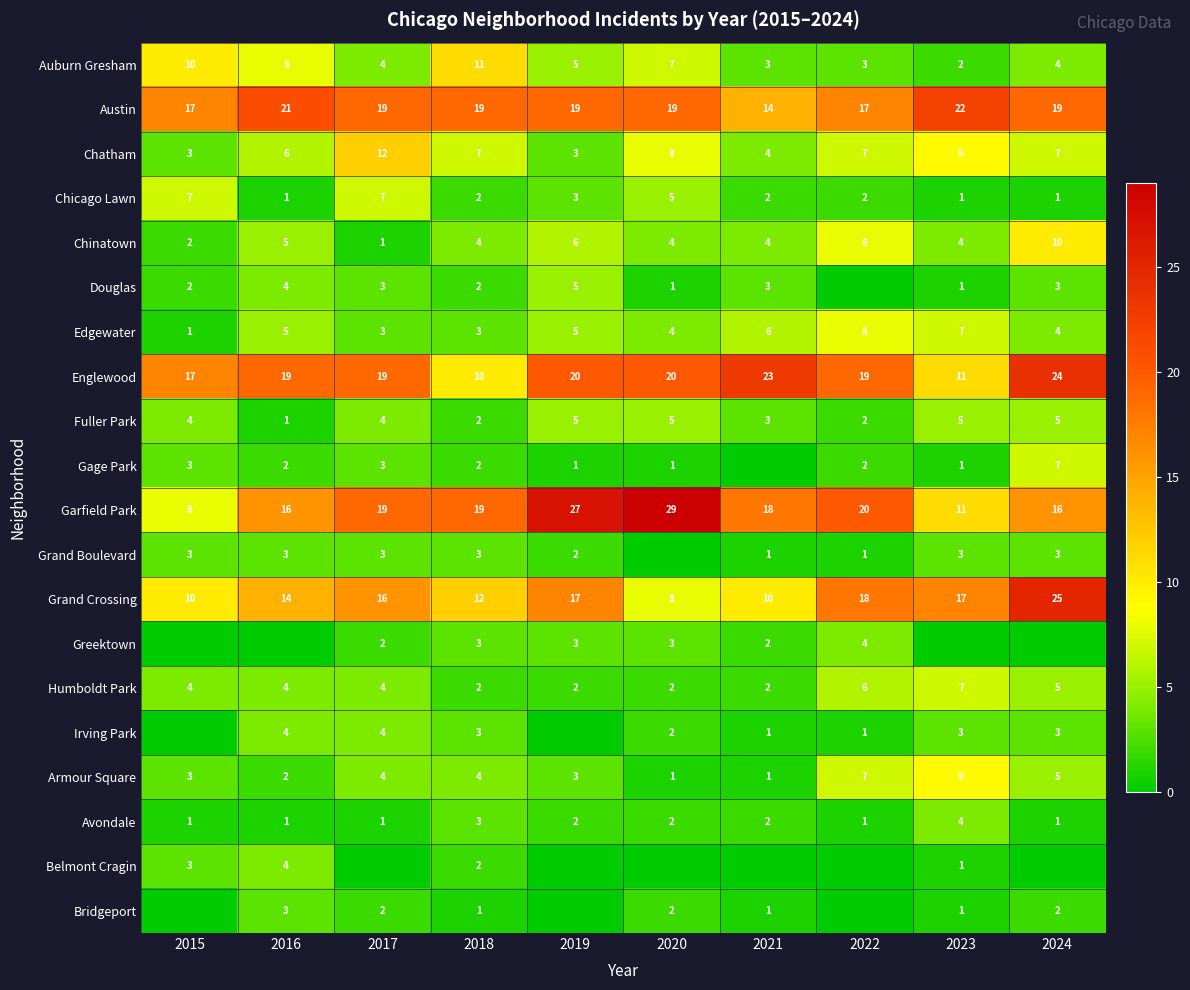

What is the difference between the highest and lowest values at 2018?

18